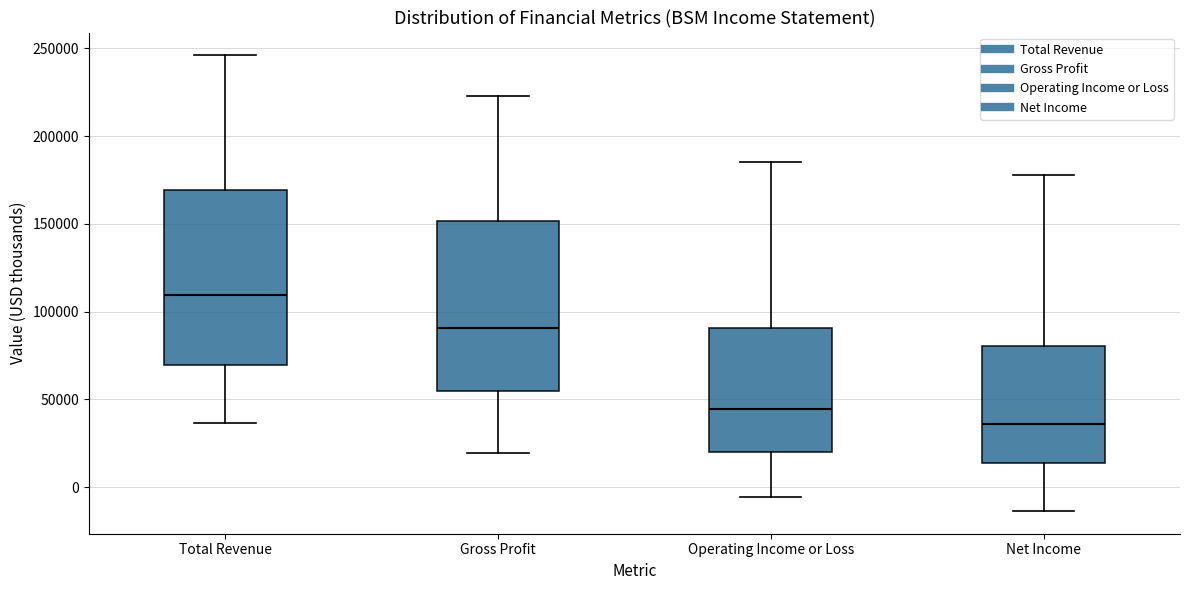

Which box's median line is the lowest?

Net Income